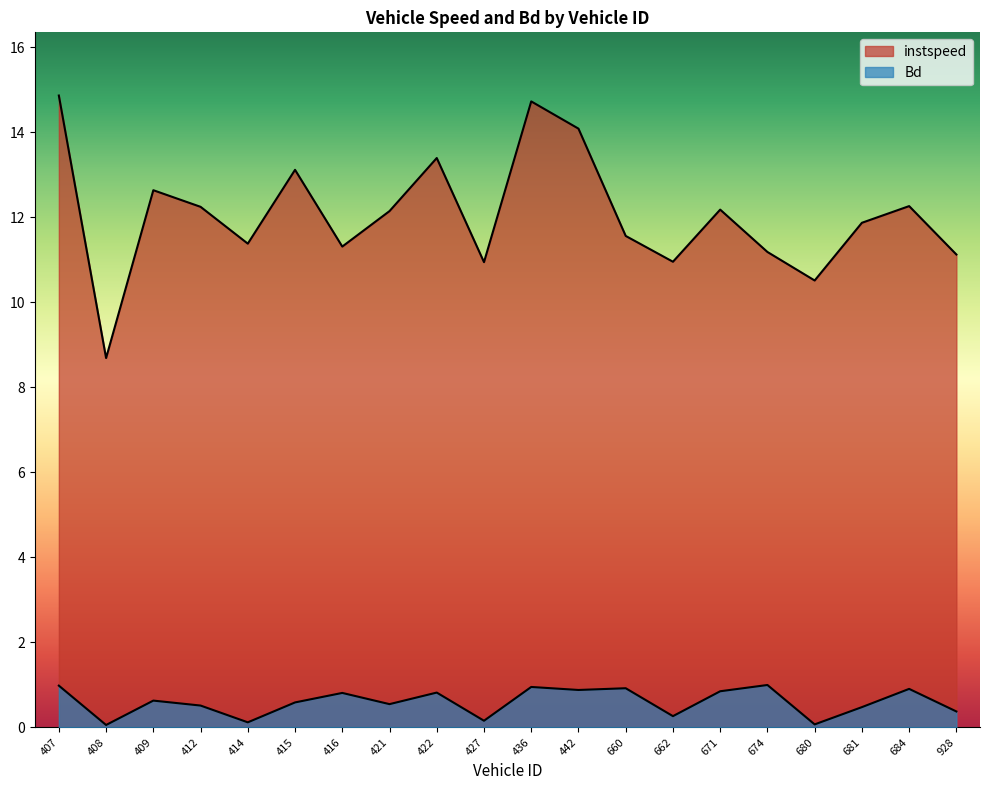

Reading right to left, what are all the values shown in this chart?

instspeed: 928=11.1	684=12.3	681=11.9	680=10.5	674=11.2	671=12.2	662=11.0	660=11.6	442=14.1	436=14.7	427=10.9	422=13.4	421=12.1	416=11.3	415=13.1	414=11.4	412=12.3	409=12.6	408=8.7	407=14.9
Bd: 928=0.4	684=0.9	681=0.5	680=0.1	674=1.0	671=0.9	662=0.3	660=0.9	442=0.9	436=1.0	427=0.2	422=0.8	421=0.5	416=0.8	415=0.6	414=0.1	412=0.5	409=0.6	408=0.1	407=1.0